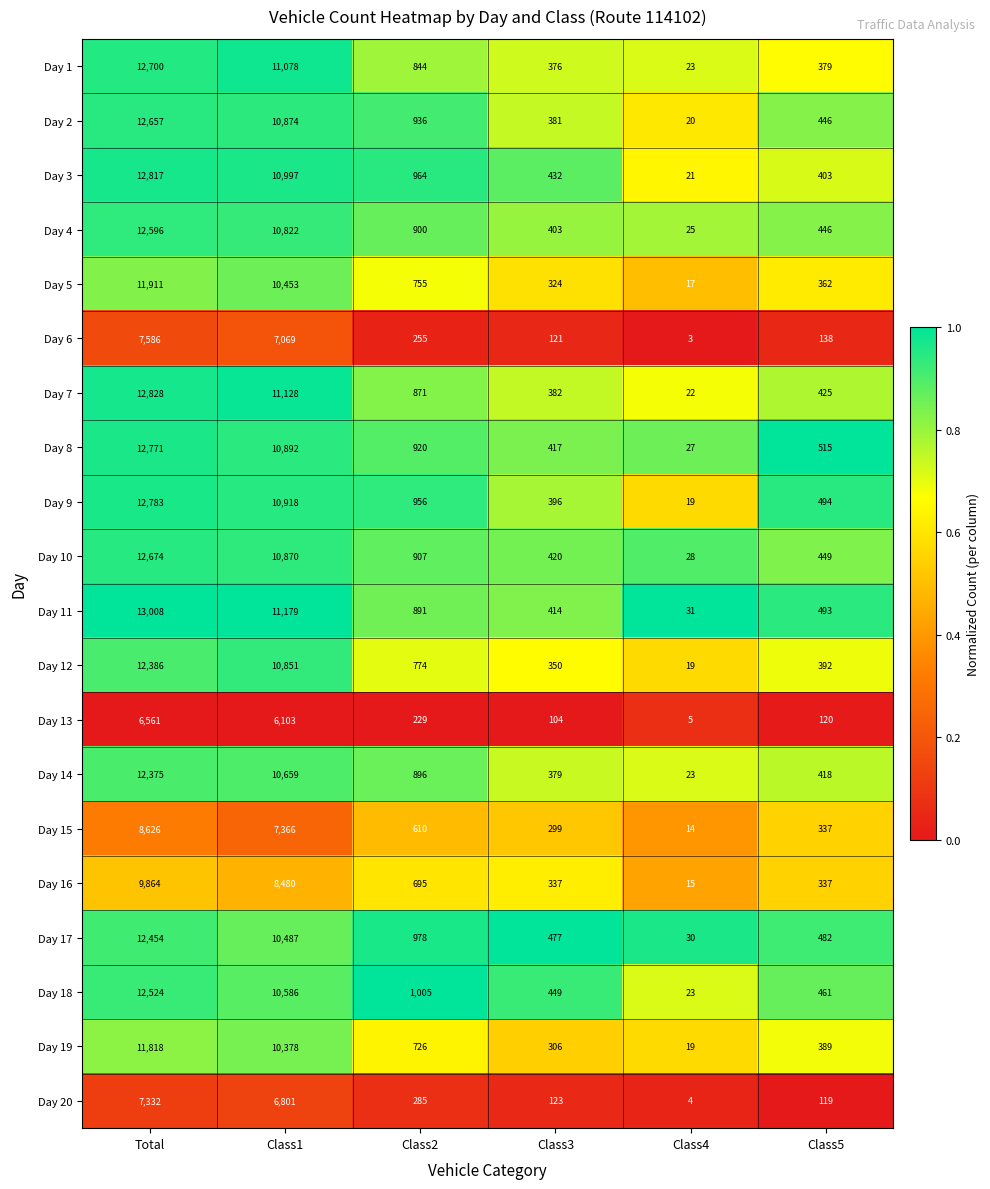

What is the total value across all series at Class3?

6890